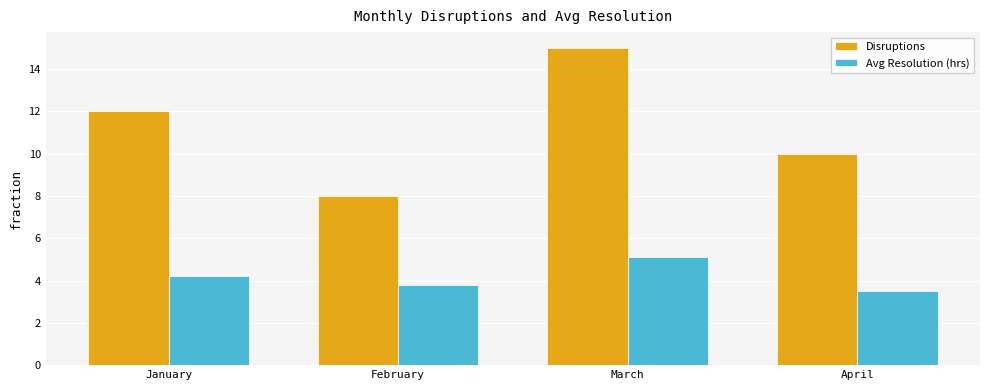

True or false: Disruptions has a value of 14.7 at April.

False